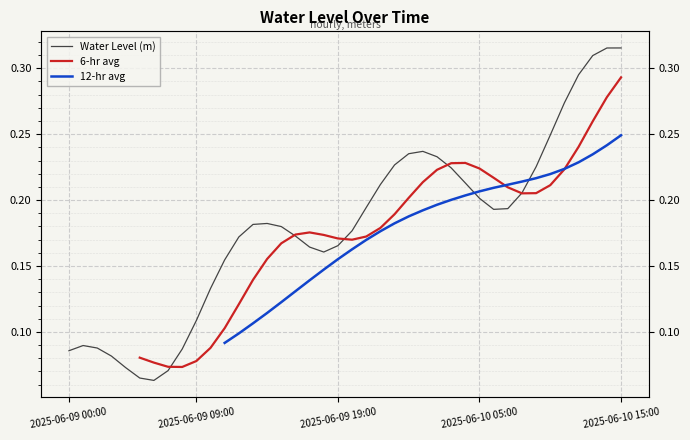

List the labels in order of value, smallest first.

2025-06-09 06:00, 2025-06-09 05:00, 2025-06-09 07:00, 2025-06-09 04:00, 2025-06-09 03:00, 2025-06-09 00:00, 2025-06-09 08:00, 2025-06-09 02:00, 2025-06-09 01:00, 2025-06-09 09:00, 2025-06-09 10:00, 2025-06-09 11:00, 2025-06-09 18:00, 2025-06-09 17:00, 2025-06-09 19:00, 2025-06-09 12:00, 2025-06-09 16:00, 2025-06-09 20:00, 2025-06-09 15:00, 2025-06-09 13:00, 2025-06-09 14:00, 2025-06-10 06:00, 2025-06-10 07:00, 2025-06-09 21:00, 2025-06-10 05:00, 2025-06-10 08:00, 2025-06-09 22:00, 2025-06-10 04:00, 2025-06-10 03:00, 2025-06-10 09:00, 2025-06-09 23:00, 2025-06-10 02:00, 2025-06-10 00:00, 2025-06-10 01:00, 2025-06-10 10:00, 2025-06-10 11:00, 2025-06-10 12:00, 2025-06-10 13:00, 2025-06-10 14:00, 2025-06-10 15:00